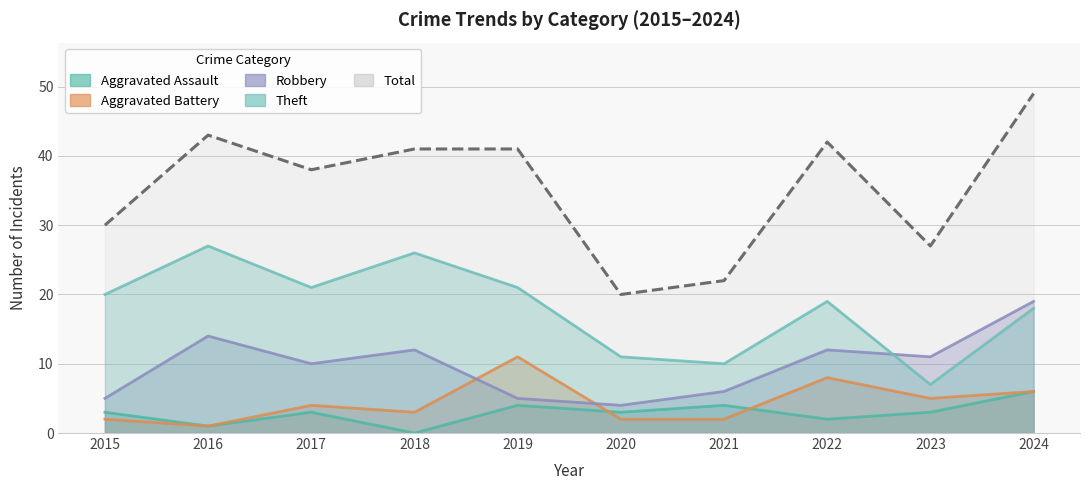

What is the maximum value shown in the chart?

49